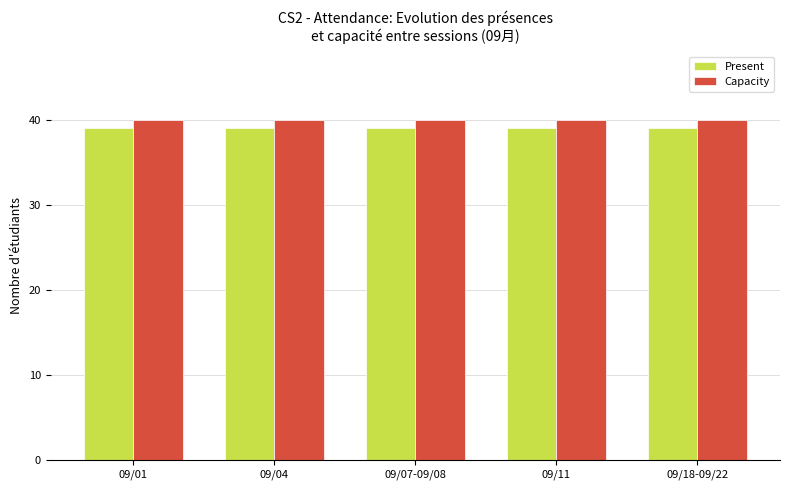

What is the label of the 4th bar from the right?

09/04